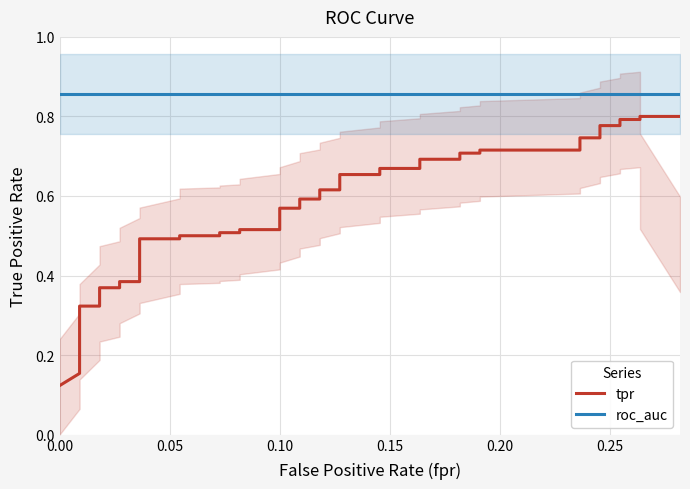

The value of roc_auc at 35 is 1.2. True or false?

False